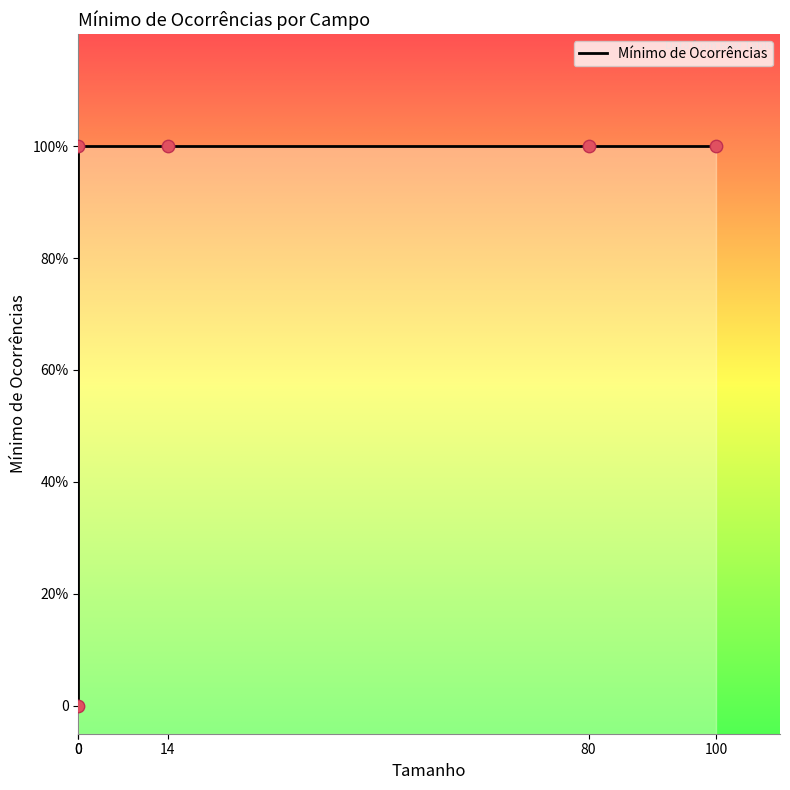

Approximately how many times larger is the value at 0 compared to 14?

1.0